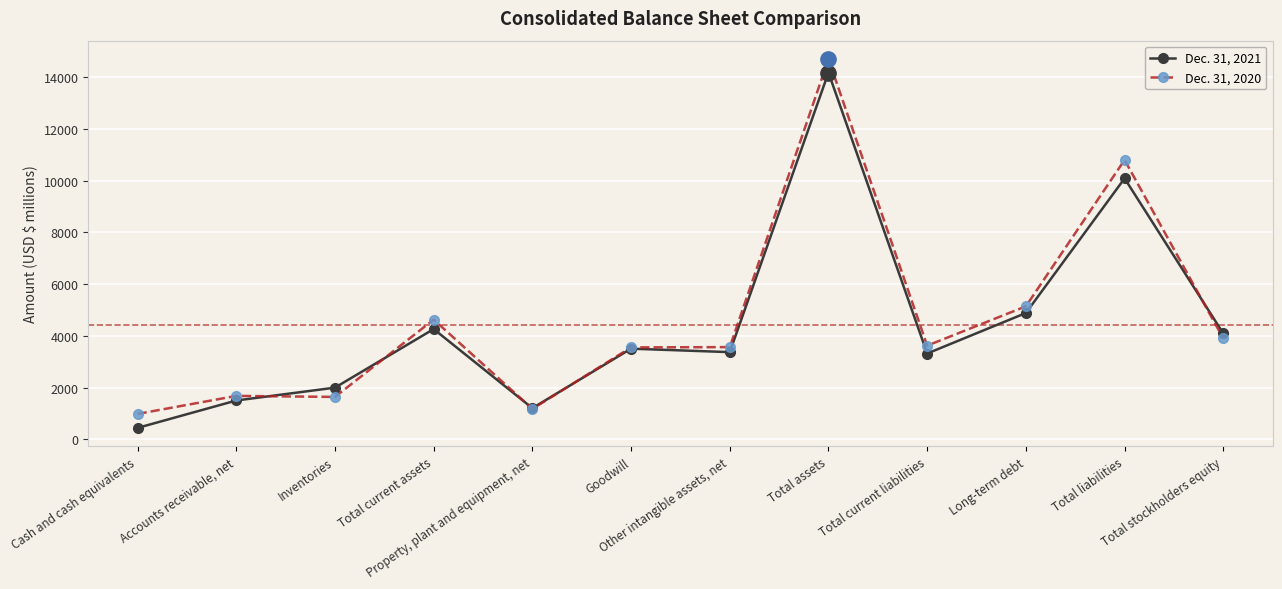

After their last crossing, which series has the higher values: Dec. 31, 2021 or Dec. 31, 2020?

Dec. 31, 2021